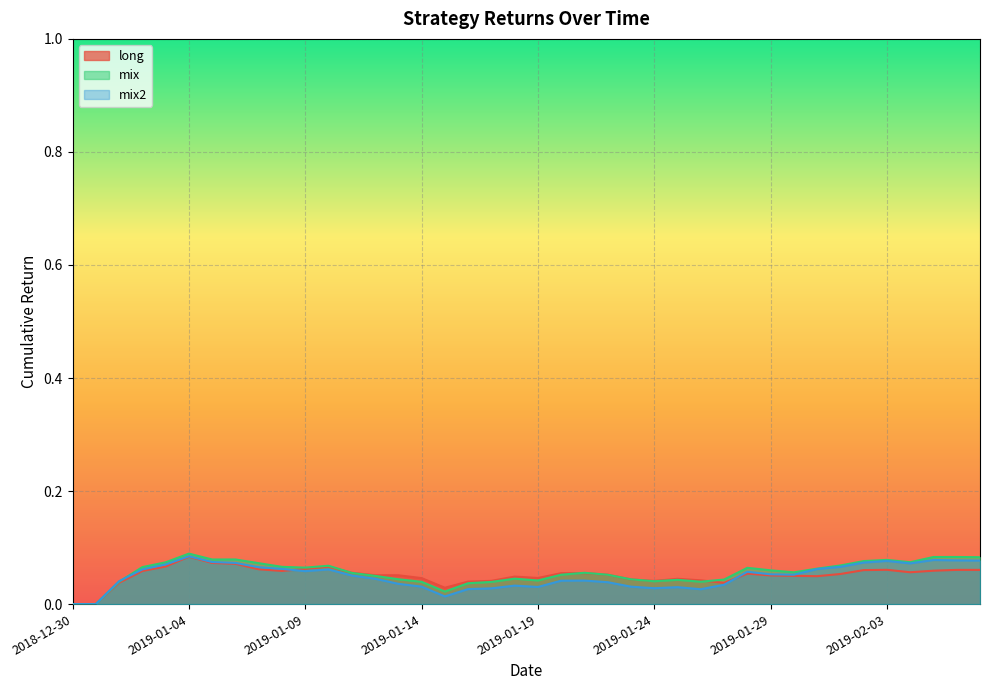

What is the total value across all series at 2019-01-05?

0.2